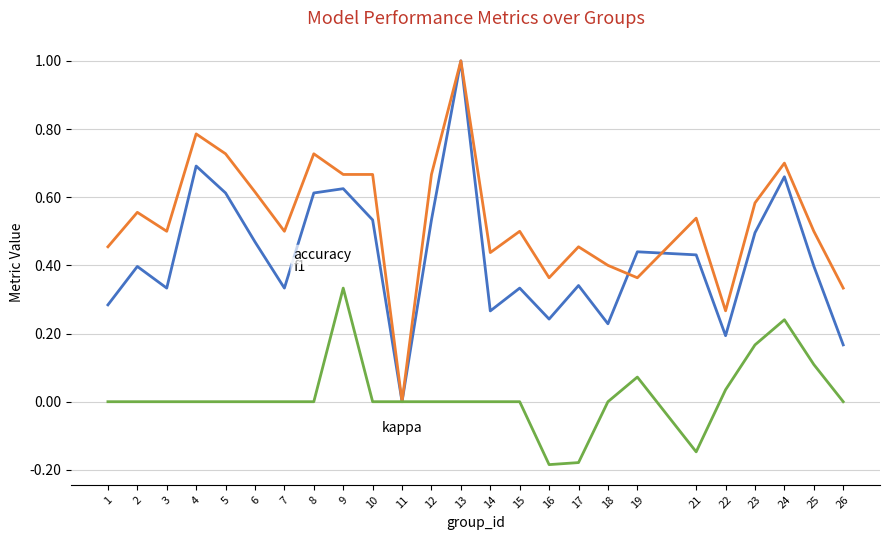

At which category is the sum across all series the highest?

13